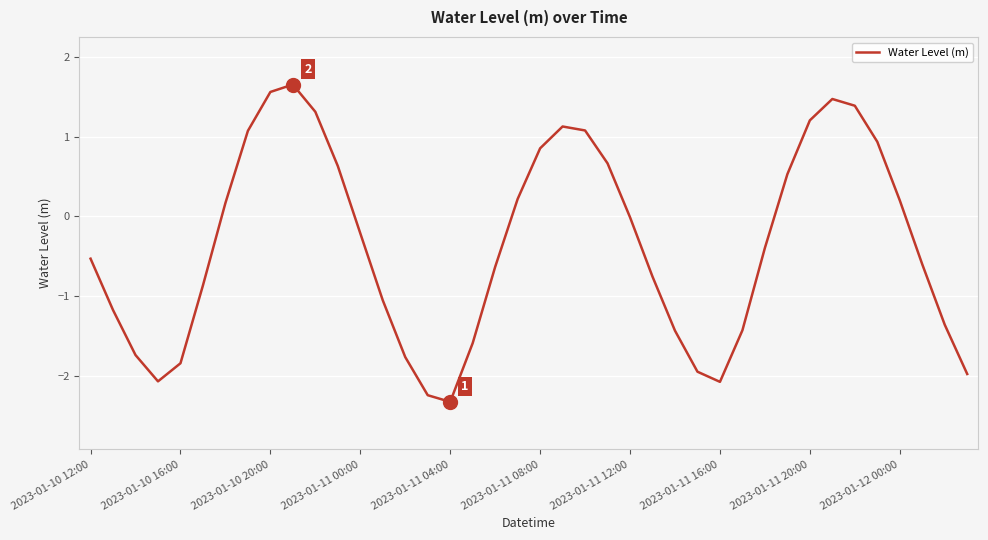

How many series are shown in this chart?

1